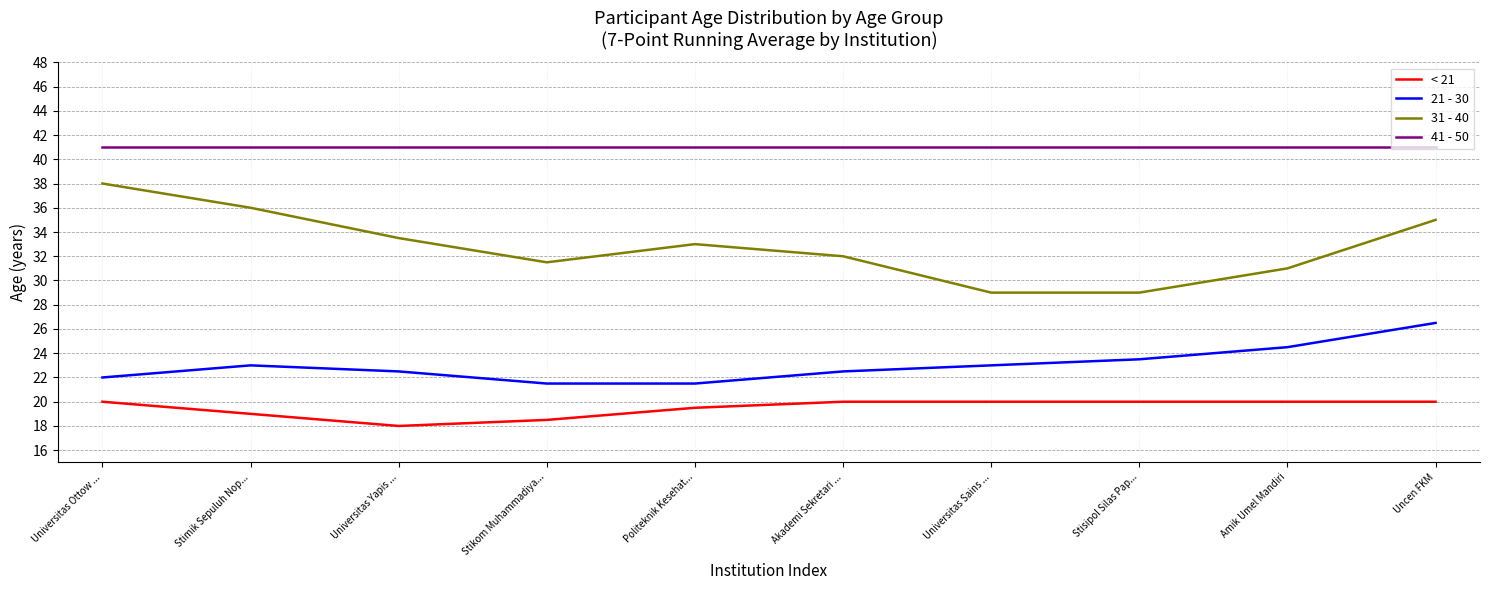

What position from the left is Stikom Muhammadiya...?

4